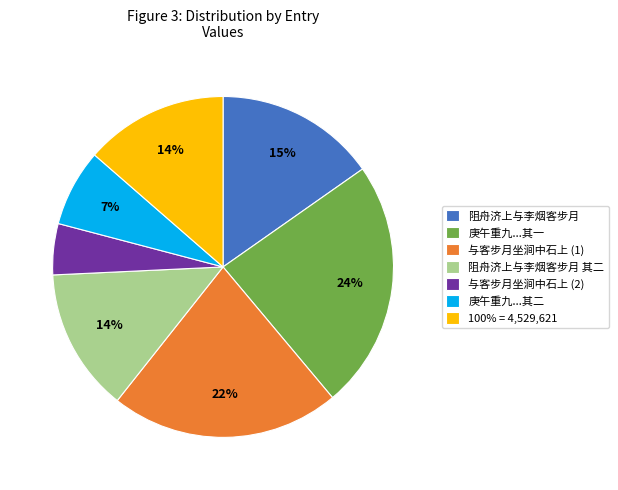

Combined, do 与客步月坐涧中石上 (2) and 100% = 4,529,621 account for over 50%?

No